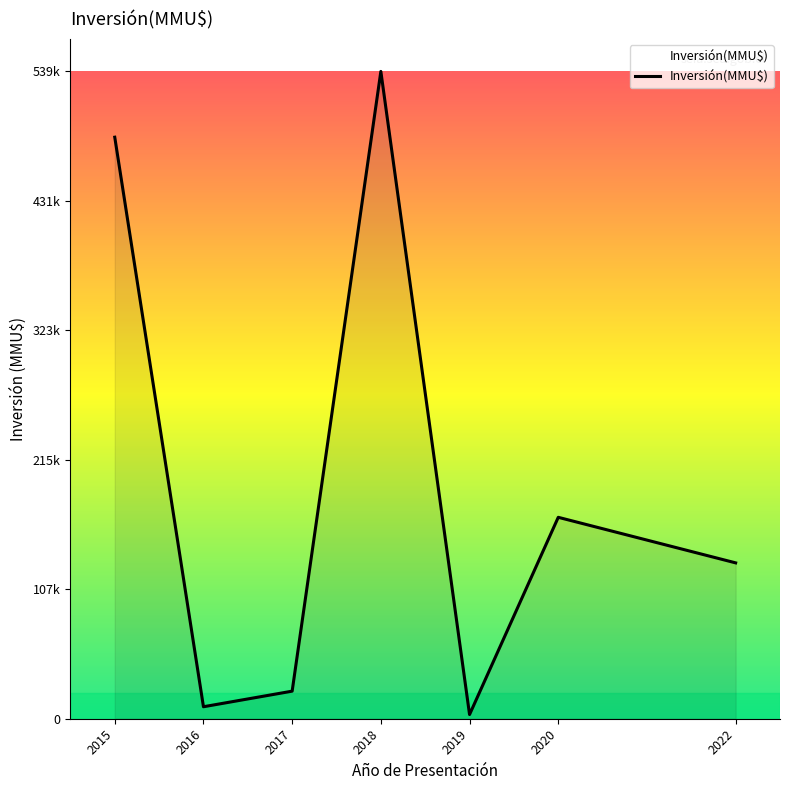

How many interior local valleys (lower than both neighbors) does the data have?

2